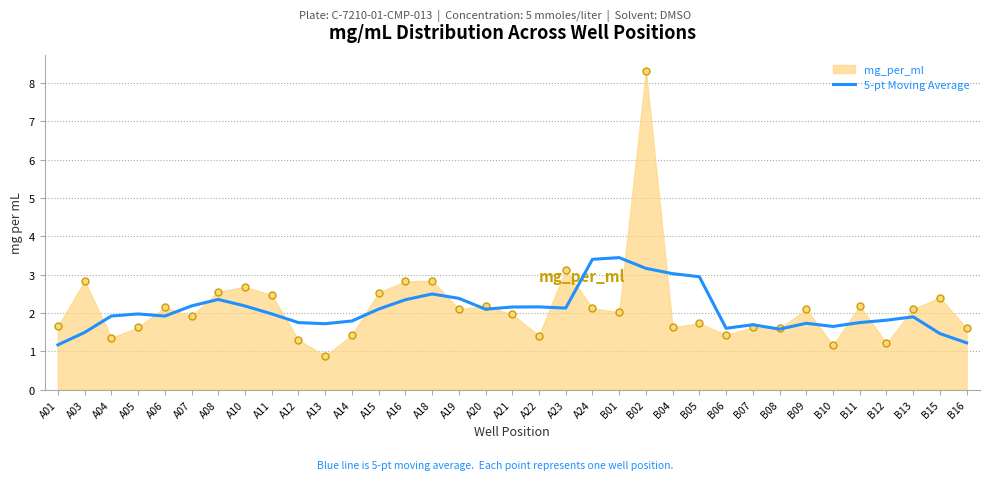

Which has a higher value, A05 or B10?

A05